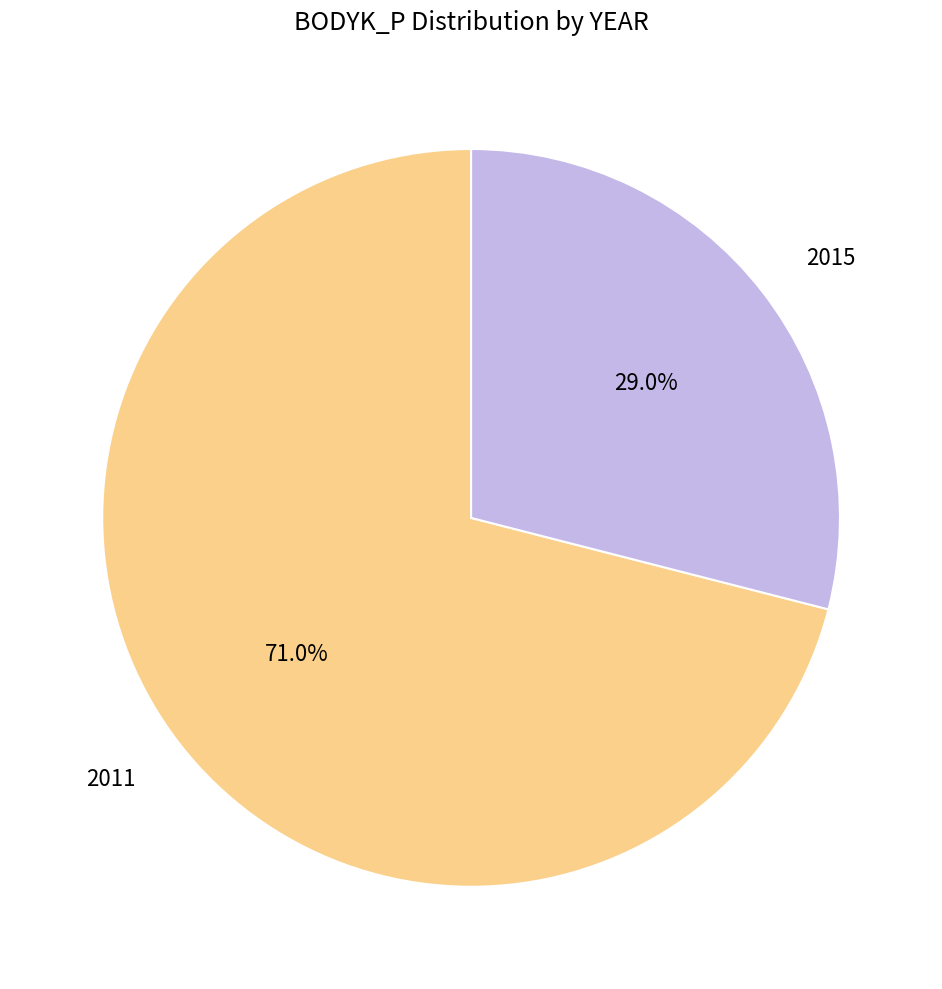

Is 2011 the majority of the pie?

Yes